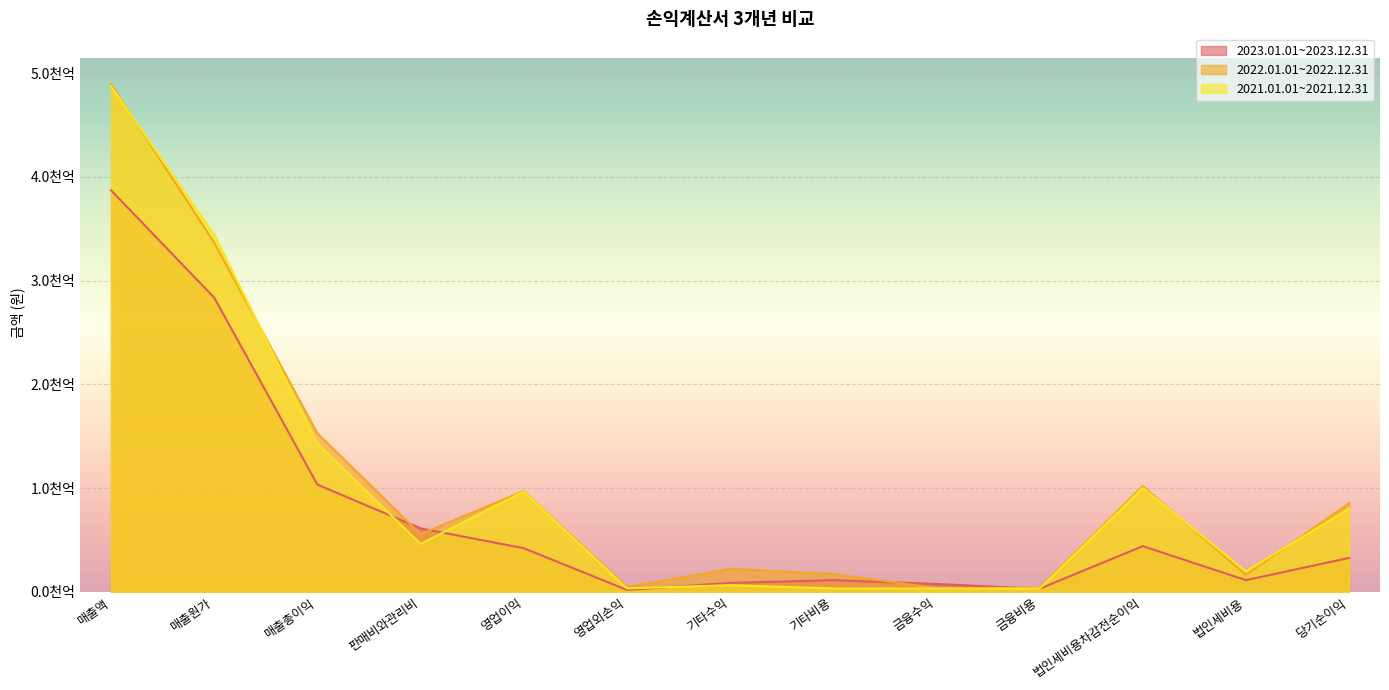

What is the difference between the maximum and minimum values in the 2021.01.01~2021.12.31 series?

484198439341